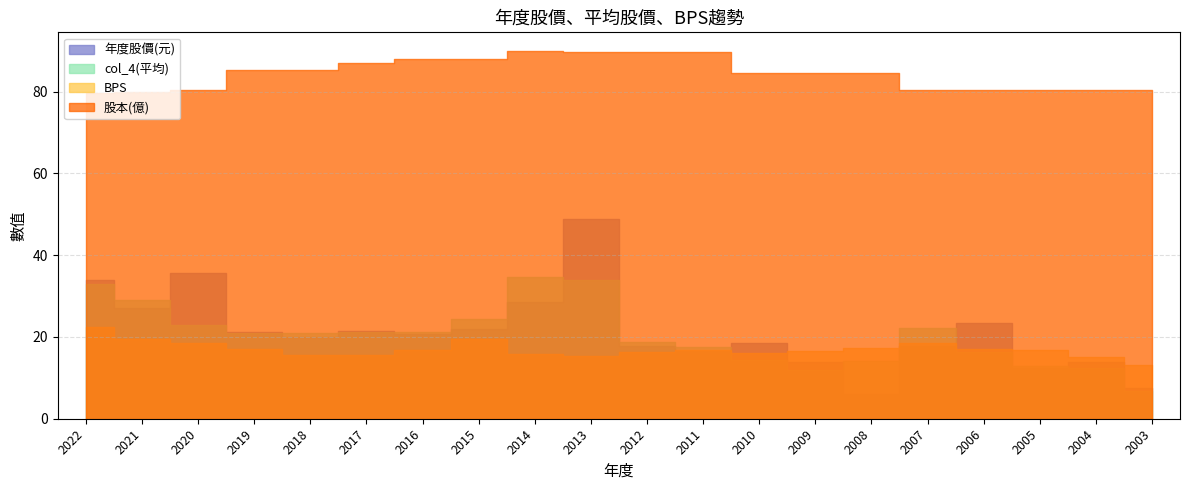

At which label does 股本(億) reach its minimum?

2022